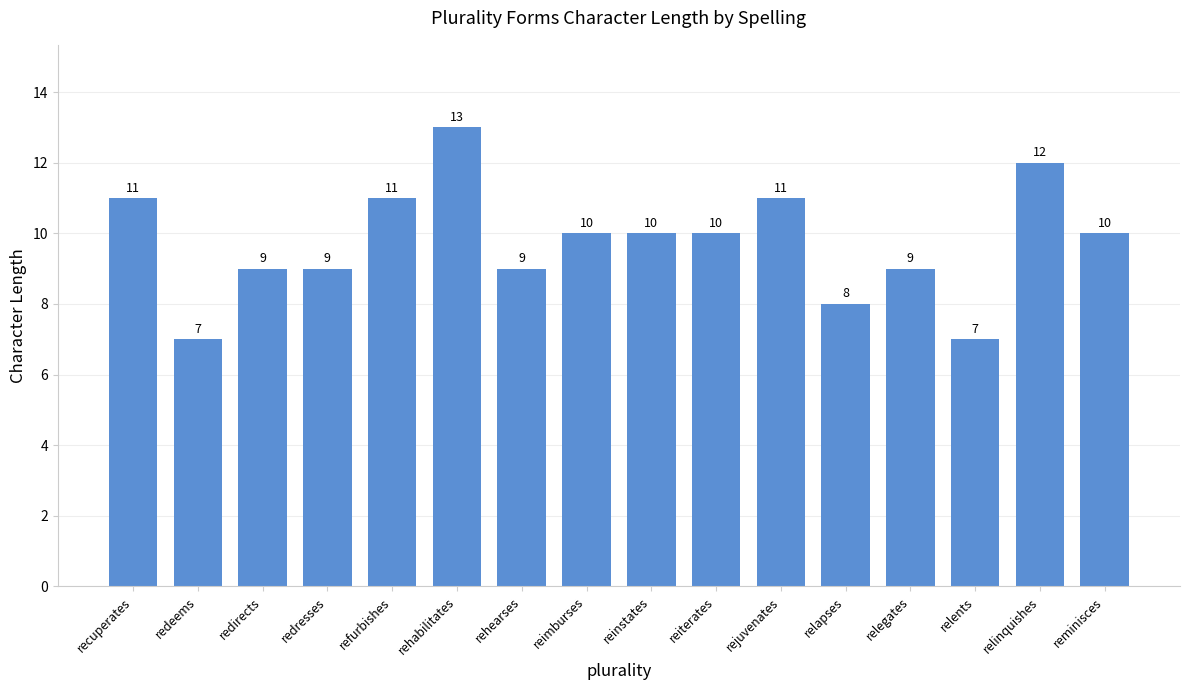

Count the values in the range 9 to 11.

11